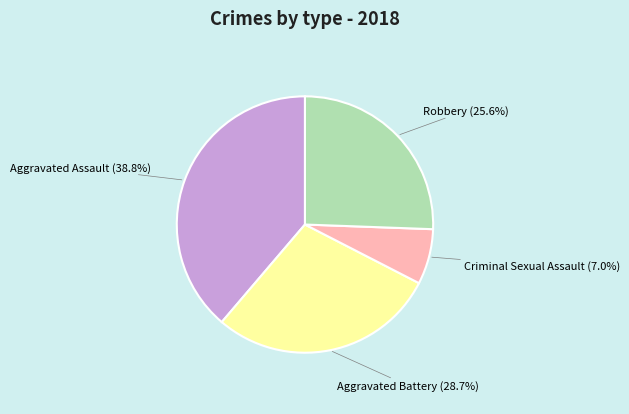

The Aggravated Assault slice represents 39% of the pie. True or false?

True